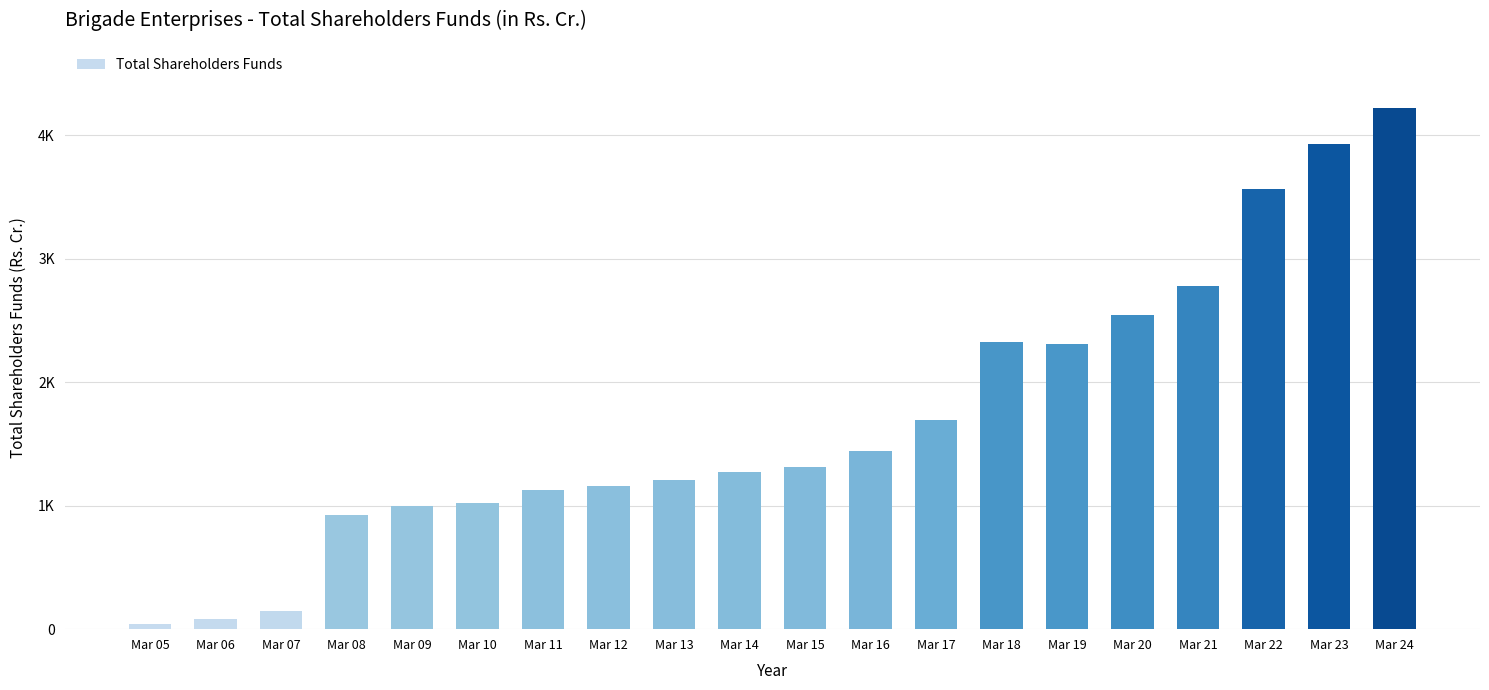

What is the change in value from Mar 08 to Mar 10?

+97.7